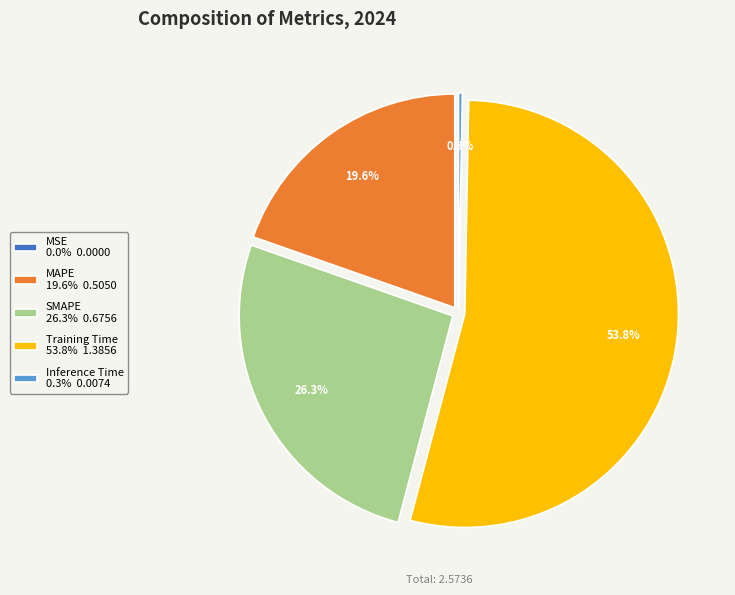

What percentage do MAPE and Inference Time together represent?

19.9%